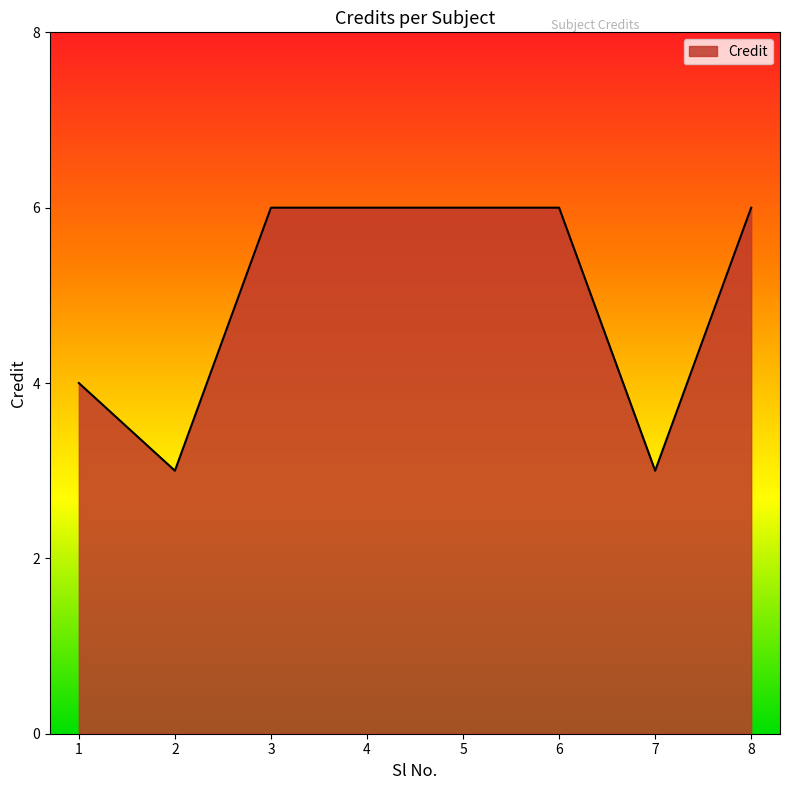

Is it true that the value at 4 is 2?

False